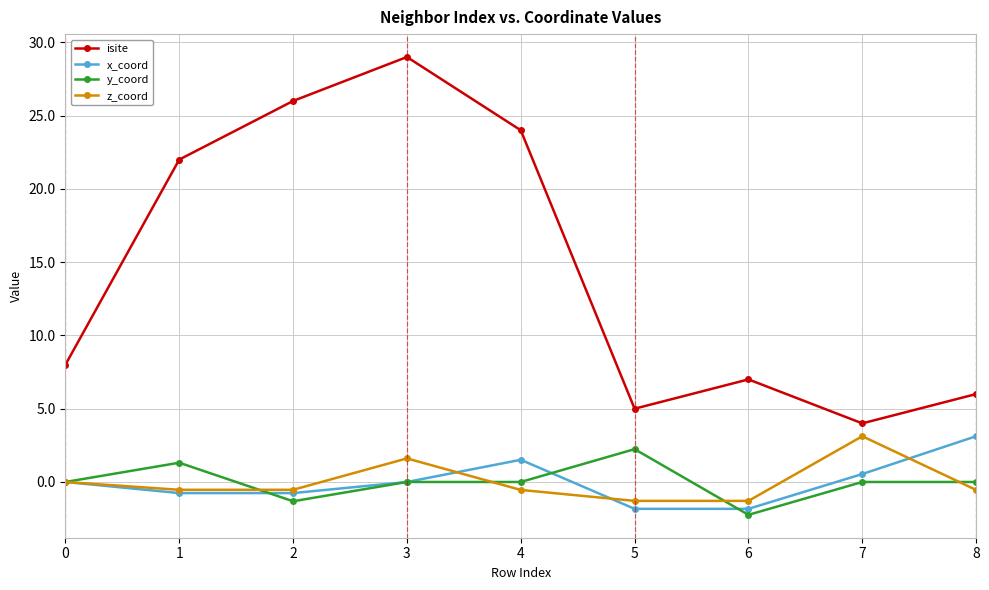

After their last crossing, which series has the higher values: x_coord or z_coord?

x_coord